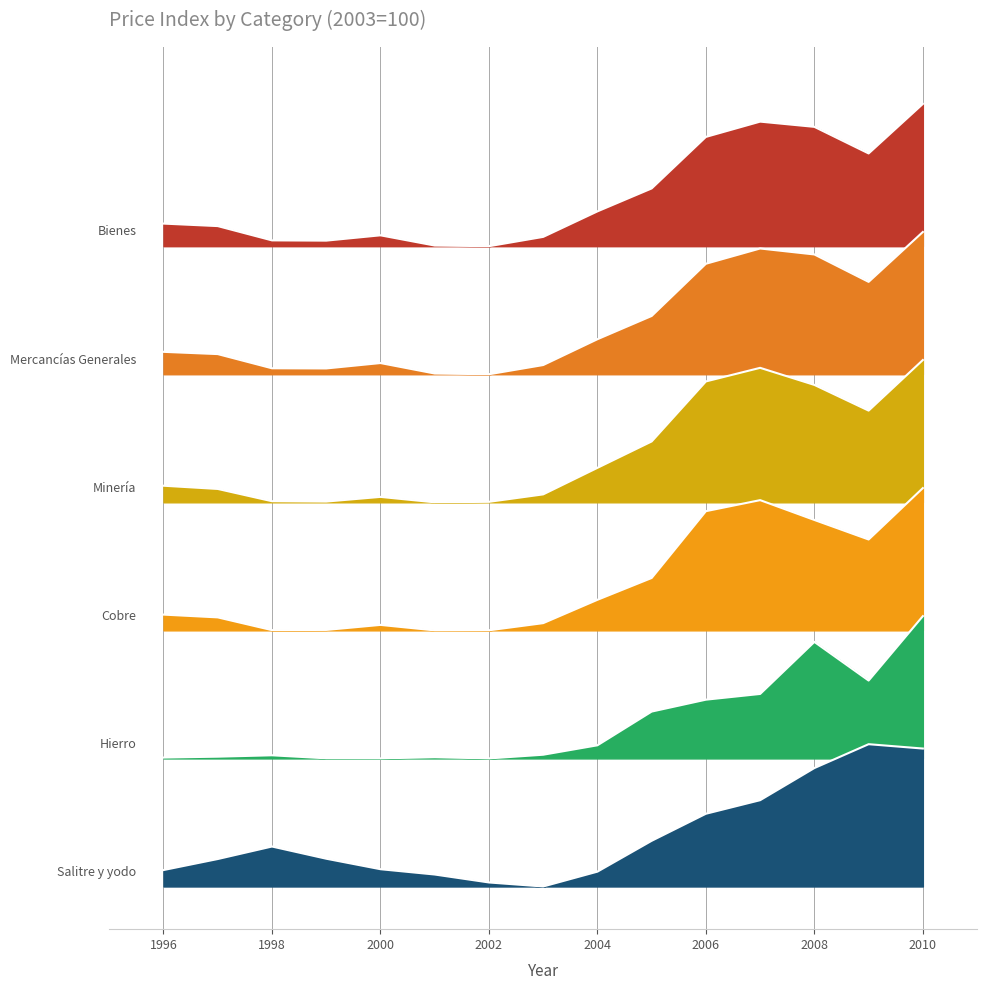

The value of Cobre at 2010 is 336.0. True or false?

True